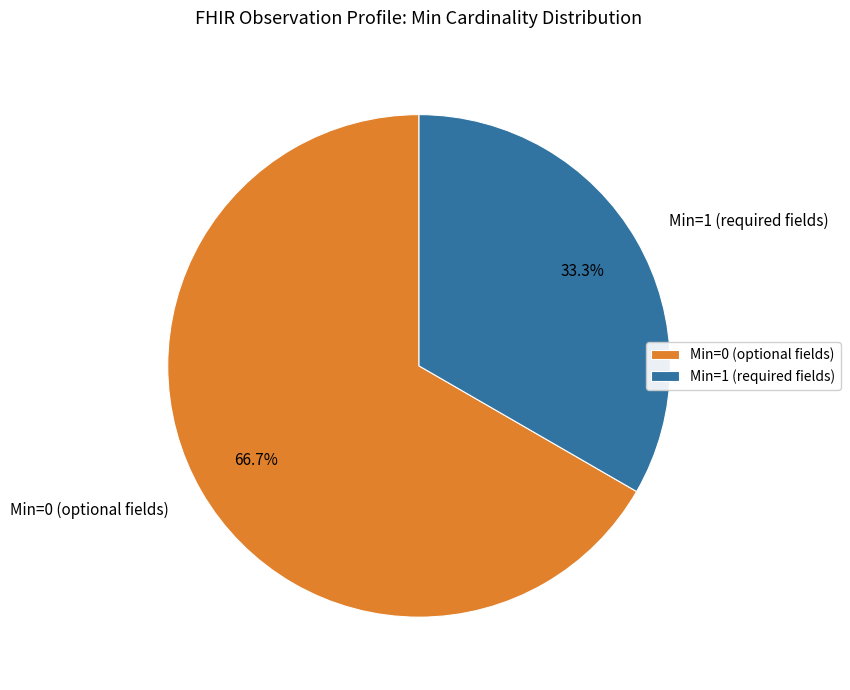

How many segments does this pie chart have?

2